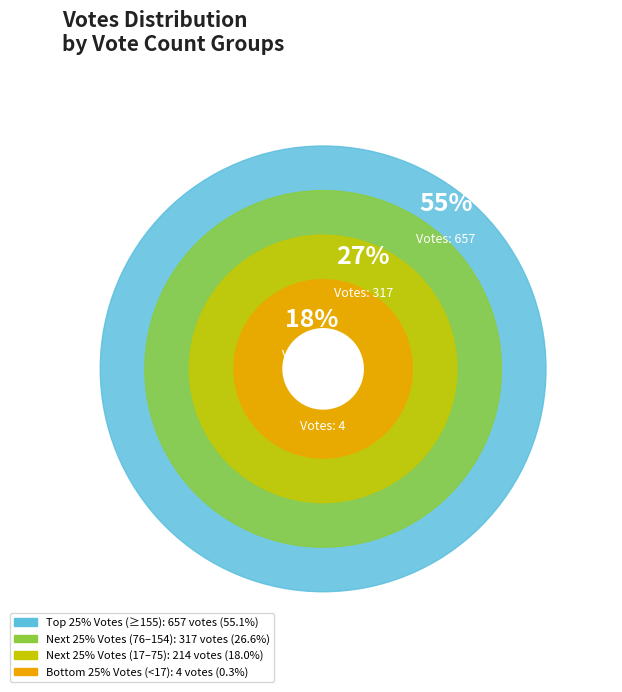

Which slice is the smallest?

Count=1 (4)